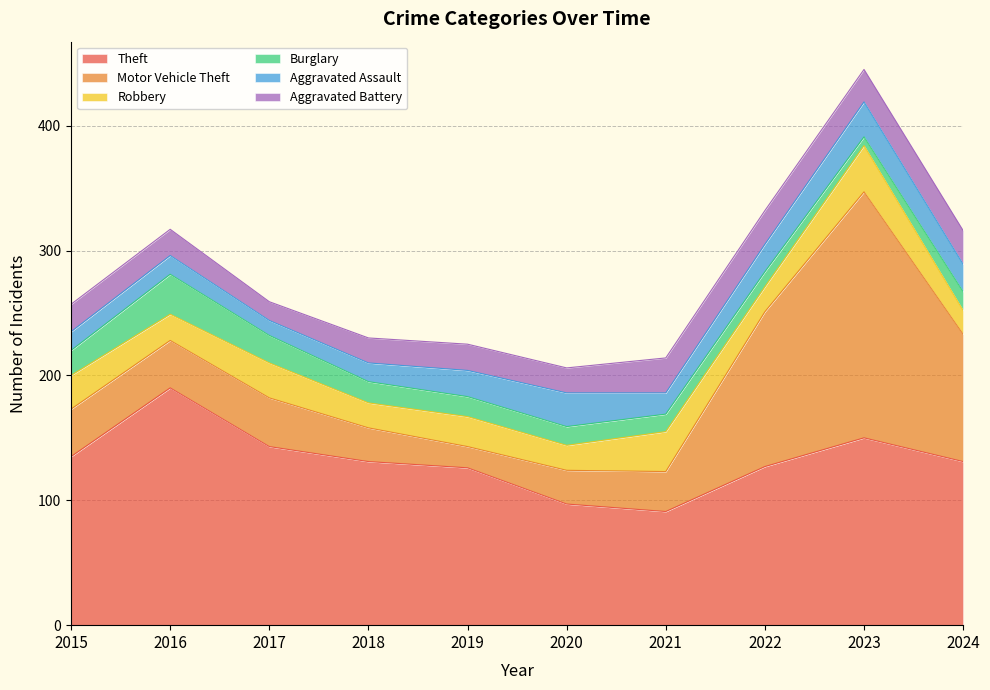

How many values in the Theft series are below 131?

4